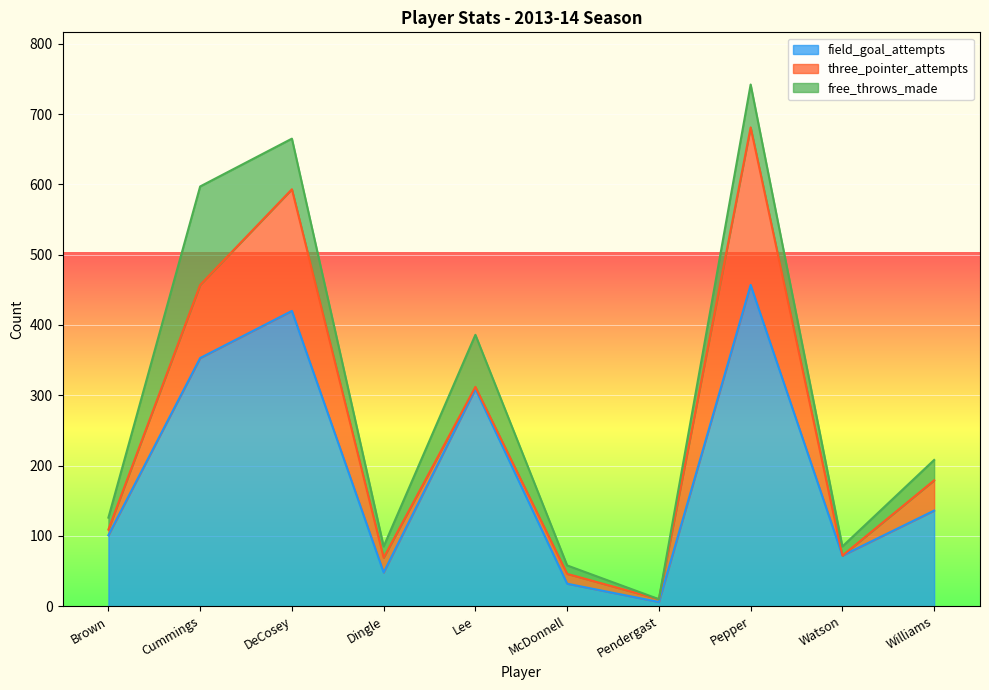

What position from the right is Brown?

10